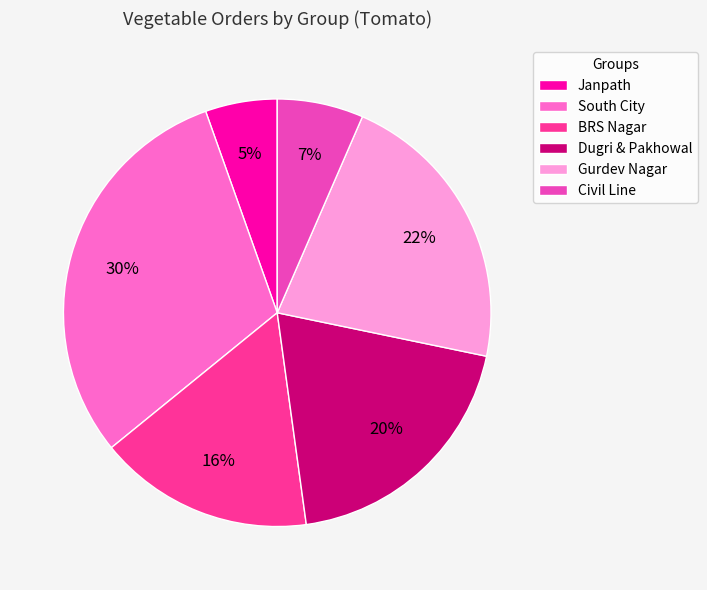

To the nearest percent, what is the combined percentage of South City and Civil Line?

37%